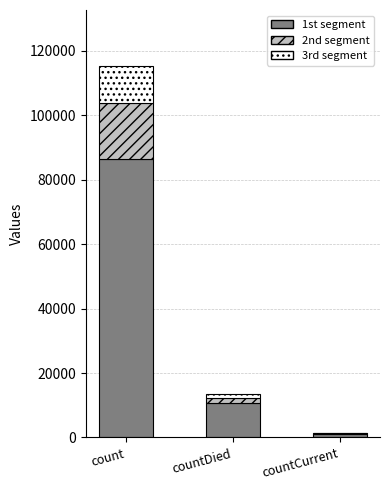

Are the bars horizontal?

No